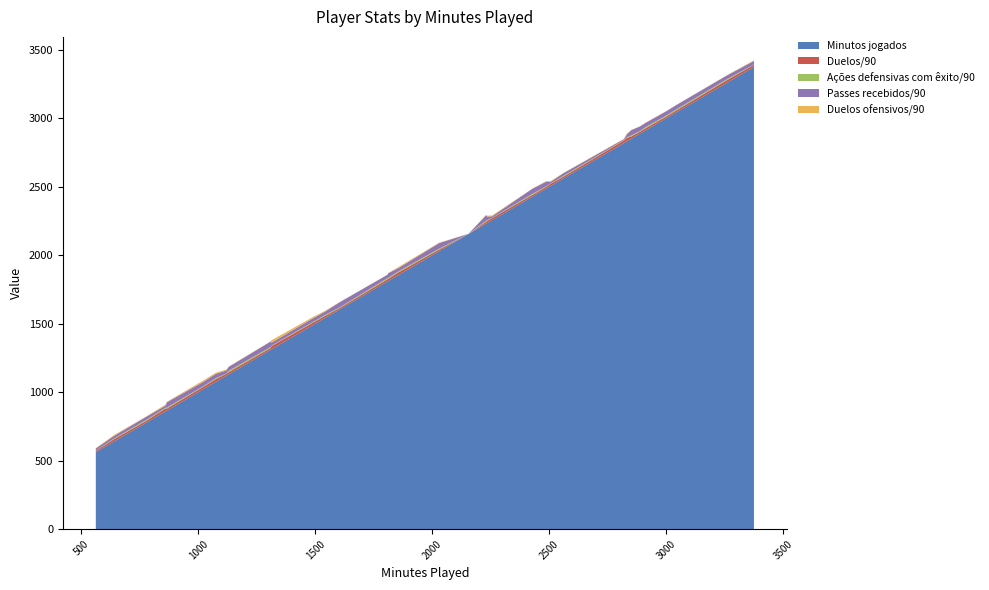

Reading left to right, what are all the values shown in this chart?

Minutos jogados: 562=562.0	640=640.0	777=777.0	860=860.0	866=866.0	1022=1022.0	1075=1075.0	1120=1120.0	1130=1130.0	1309=1309.0	1313=1313.0	1487=1487.0	1540=1540.0	1604=1604.0	1811=1811.0	1809=1809.0	1854=1854.0	2030=2030.0	2155=2155.0	2230=2230.0	2235=2235.0	2256=2256.0	2428=2428.0	2487=2487.0	2505=2505.0	2560=2560.0	2819=2819.0	2832=2832.0	2851=2851.0	2888=2888.0	2910=2910.0	3001=3001.0	3044=3044.0	3259=3259.0	3375=3375.0
Duelos/90: 562=9.3	640=16.4	777=12.9	860=20.4	866=14.2	1022=17.3	1075=19.5	1120=14.1	1130=15.8	1309=13.3	1313=23.3	1487=17.4	1540=14.7	1604=10.3	1811=14.6	1809=15.4	1854=19.1	2030=11.5	2155=0.4	2230=13.2	2235=15.9	2256=15.2	2428=12.0	2487=12.1	2505=15.9	2560=12.6	2819=17.7	2832=25.4	2851=16.1	2888=13.8	2910=14.8	3001=12.2	3044=13.8	3259=18.6	3375=15.2
Ações defensivas com êxito/90: 562=1.6	640=4.9	777=7.2	860=5.3	866=8.1	1022=4.7	1075=7.2	1120=2.2	1130=10.4	1309=7.2	1313=3.7	1487=5.0	1540=7.0	1604=4.8	1811=8.2	1809=8.5	1854=7.6	2030=7.0	2155=1.0	2230=7.7	2235=5.8	2256=2.2	2428=8.2	2487=4.3	2505=2.0	2560=6.2	2819=2.5	2832=5.1	2851=7.5	2888=5.6	2910=8.9	3001=7.7	3044=8.2	3259=7.5	3375=2.2
Passes recebidos/90: 562=15.7	640=19.3	777=22.7	860=16.1	866=37.8	1022=31.3	1075=32.0	1120=22.6	1130=28.0	1309=39.5	1313=21.1	1487=26.5	1540=24.7	1604=37.2	1811=34.2	1809=24.5	1854=23.9	2030=40.2	2155=0.0	2230=40.3	2235=24.6	2256=11.0	2428=37.2	2487=33.1	2505=11.9	2560=19.4	2819=7.6	2832=20.7	2851=39.0	2888=32.9	2910=30.7	3001=31.0	3044=31.2	3259=27.0	3375=26.1
Duelos ofensivos/90: 562=2.9	640=6.3	777=2.3	860=7.6	866=3.9	1022=10.4	1075=8.0	1120=6.2	1130=3.0	1309=1.9	1313=17.9	1487=9.6	1540=5.8	1604=1.5	1811=0.8	1809=0.9	1854=7.8	2030=3.4	2155=0.0	2230=3.3	2235=7.4	2256=5.7	2428=1.2	2487=5.1	2505=5.7	2560=1.6	2819=3.3	2832=4.9	2851=1.4	2888=0.6	2910=2.6	3001=1.0	3044=1.3	3259=1.9	3375=4.5